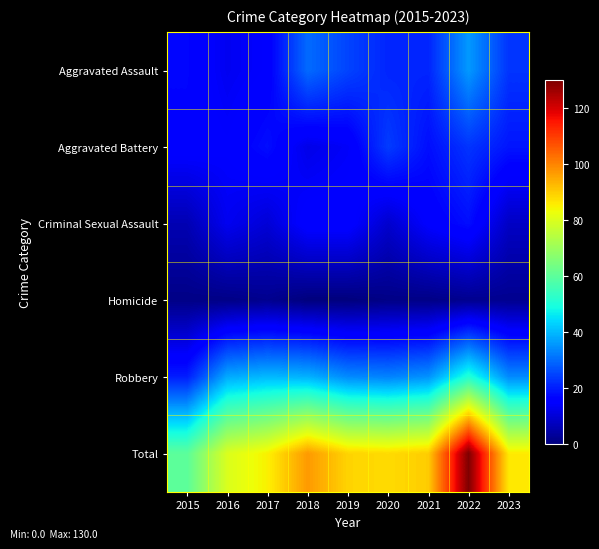

Reading right to left, extract all data points from this chart.

Aggravated Assault: 2023=23	2022=36	2021=21	2020=21	2019=25	2018=30	2017=15	2016=13	2015=17
Aggravated Battery: 2023=19	2022=23	2021=18	2020=24	2019=14	2018=12	2017=18	2016=15	2015=16
Criminal Sexual Assault: 2023=8	2022=18	2021=15	2020=9	2019=16	2018=16	2017=10	2016=13	2015=6
Homicide: 2023=2	2022=2	2021=1	2020=1	2019=0	2018=0	2017=2	2016=1	2015=1
Robbery: 2023=34	2022=51	2021=35	2020=33	2019=34	2018=39	2017=40	2016=38	2015=20
Total: 2023=86	2022=130	2021=90	2020=88	2019=89	2018=97	2017=85	2016=80	2015=60